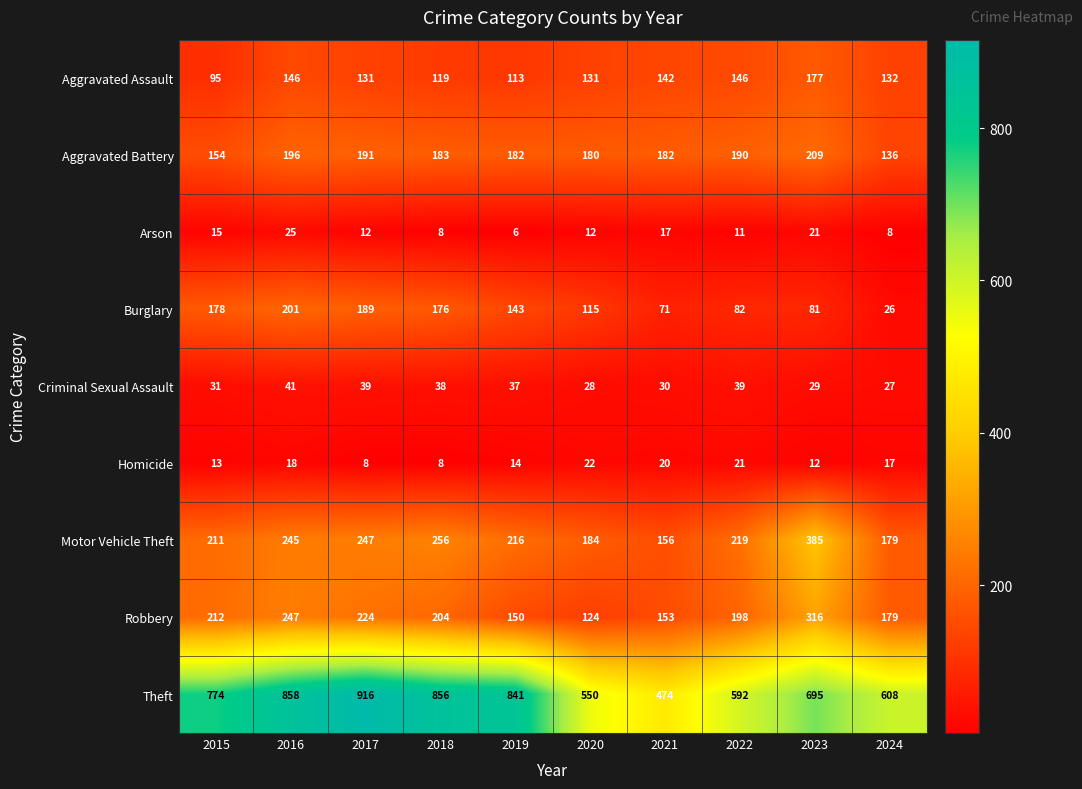

Which series has the largest total across all categories?

Theft